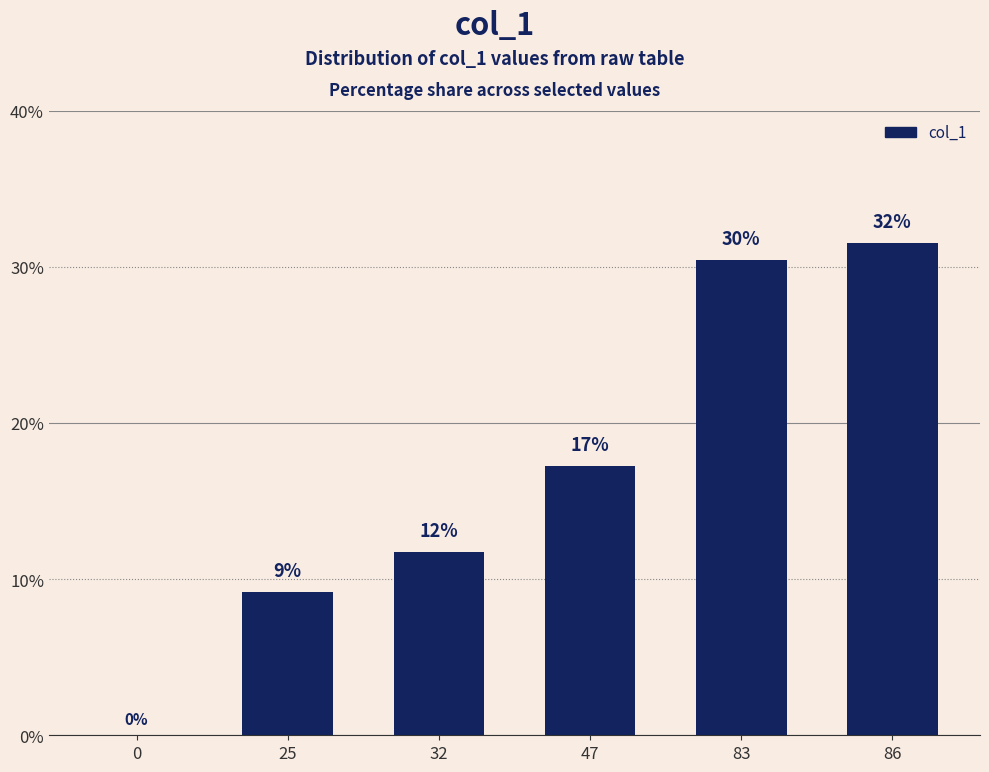

Is it true that the value at 25 is 4.1?

False